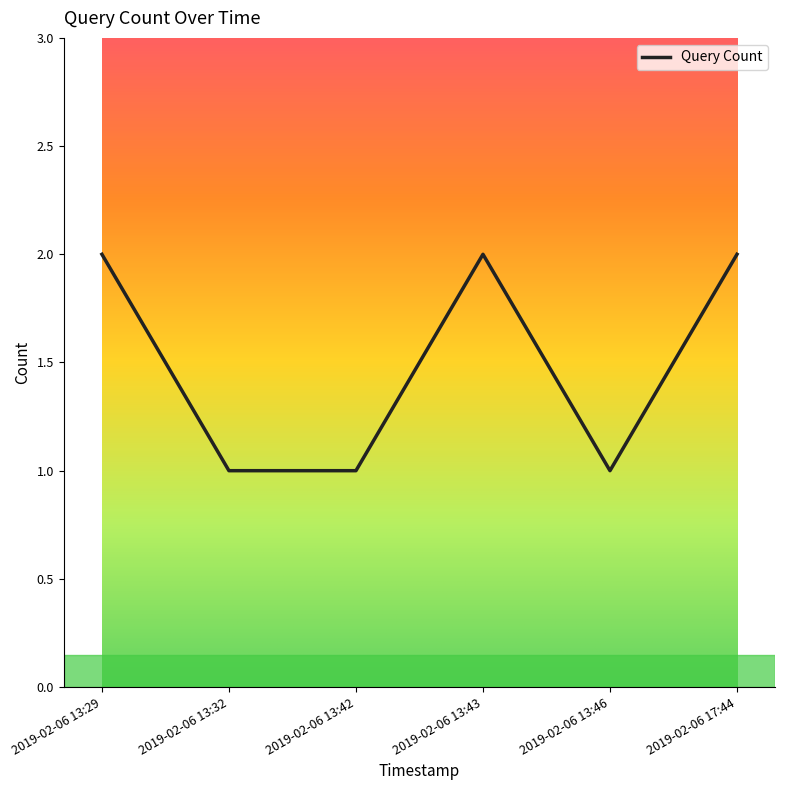

What value does the data have at 2019-02-06 17:44?

2